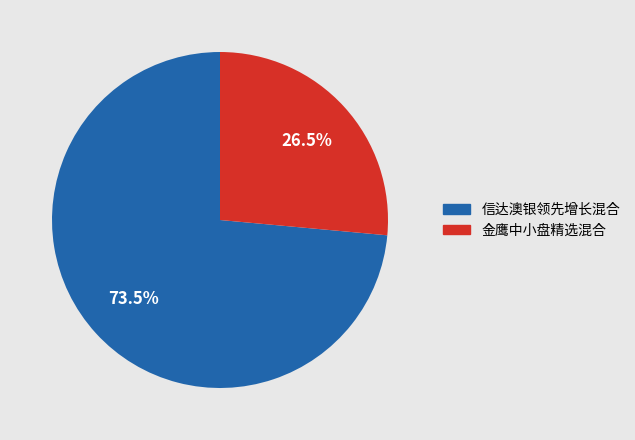

Count the number of slices in the pie.

2